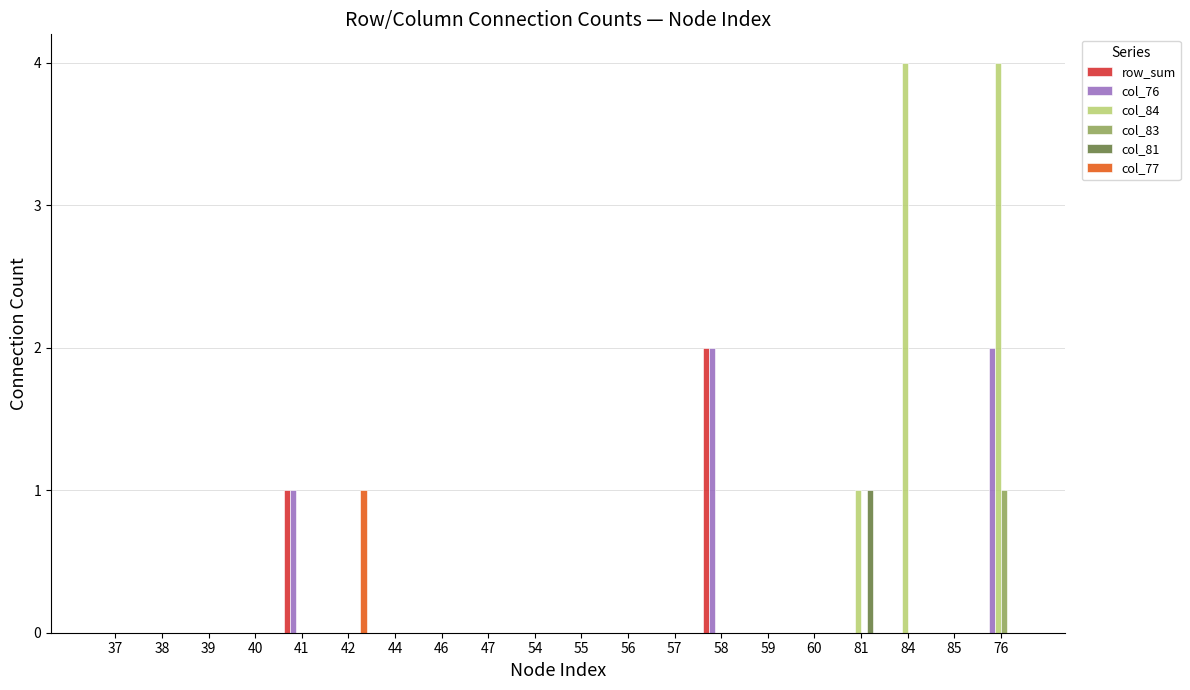

Is it true that col_84 equals 0 at 60?

True